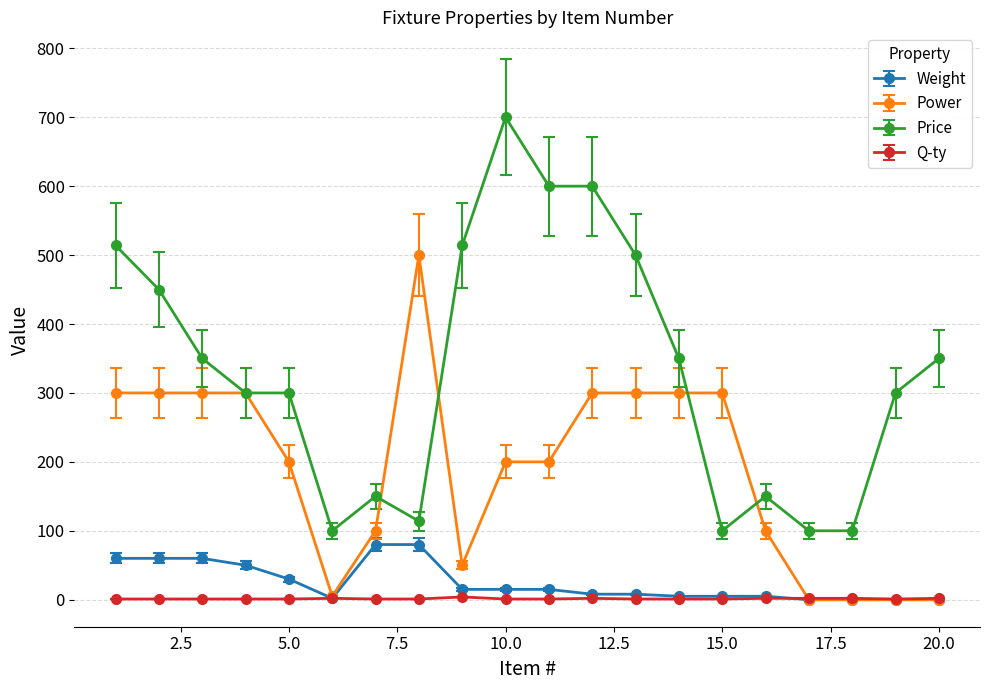

True or false: Q-ty and Price intersect in this chart.

False